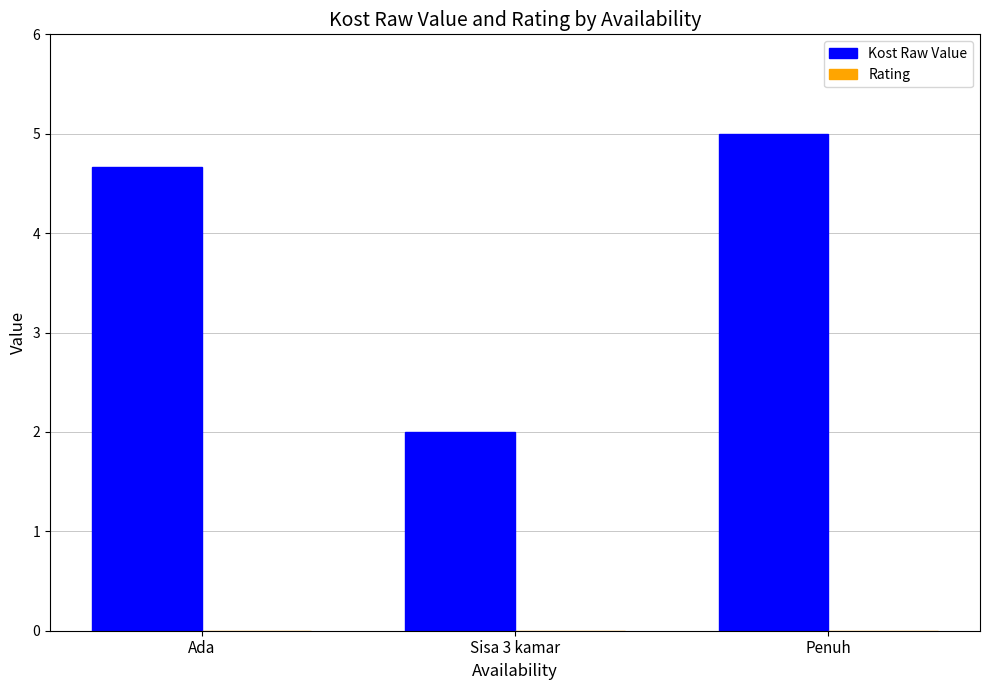

Are the bars horizontal?

No